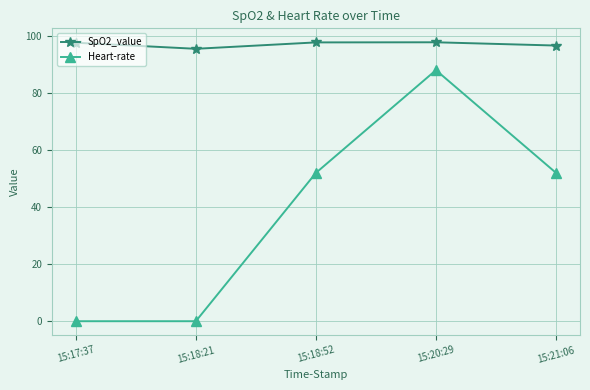

What is the spread (max minus min) of values at 15:18:52?

45.8